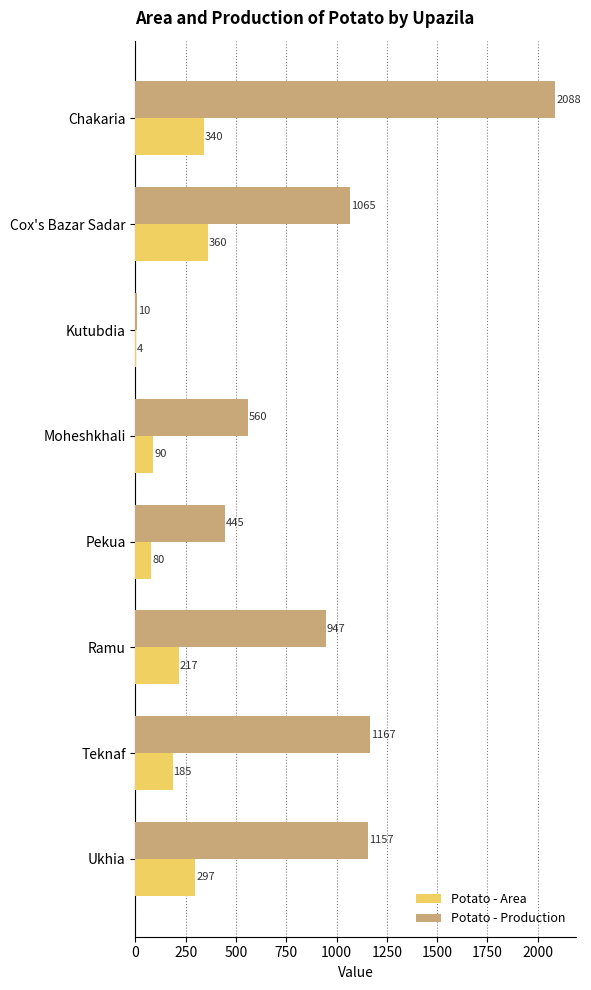

What value does the Potato - Production series have at Ukhia, to the nearest 100?

1200